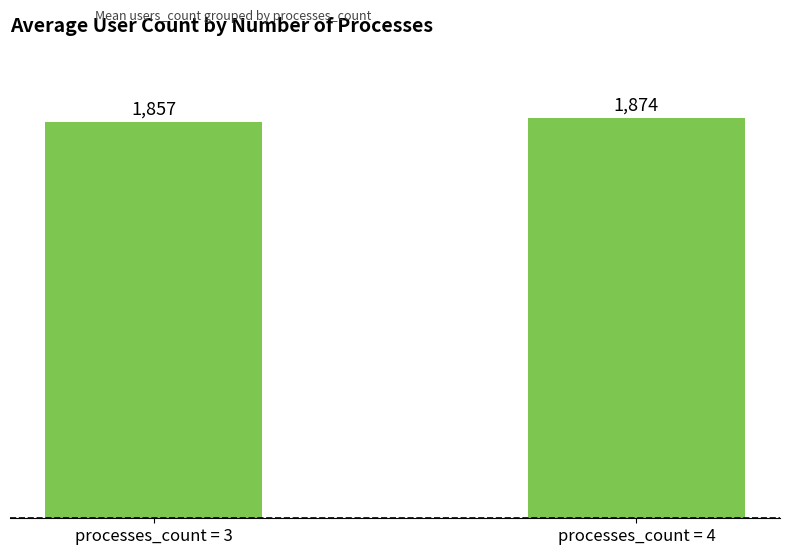

What is the sum of the values at processes_count = 4 and processes_count = 3?

3731